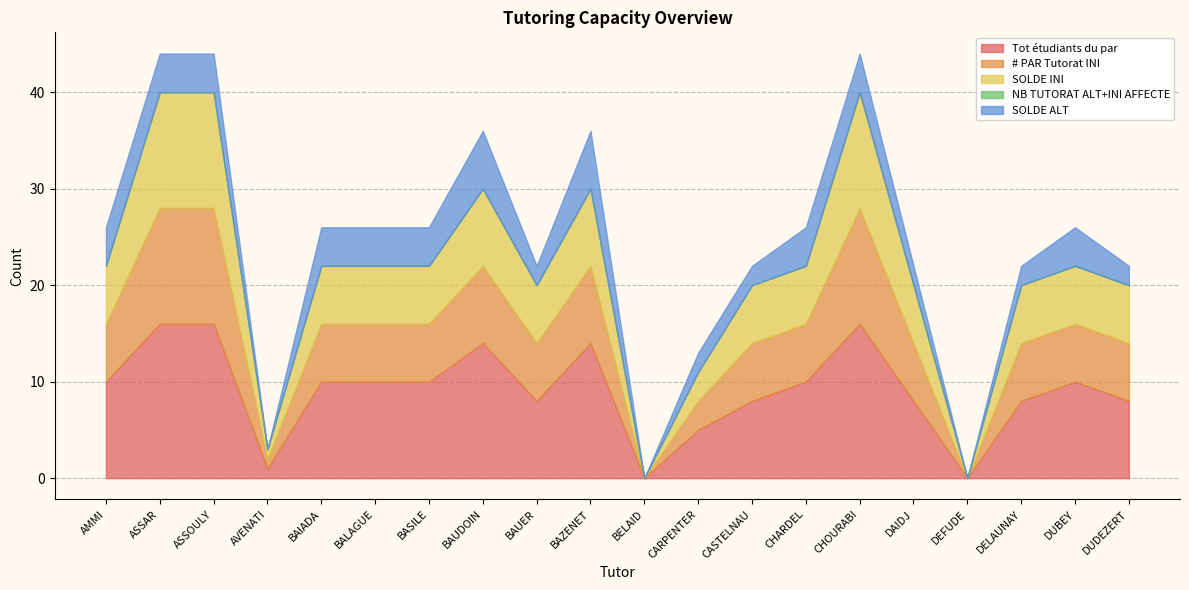

What are all the series names shown in the legend?

Tot étudiants du par, # PAR Tutorat INI, SOLDE INI, NB TUTORAT ALT+INI AFFECTE, SOLDE ALT